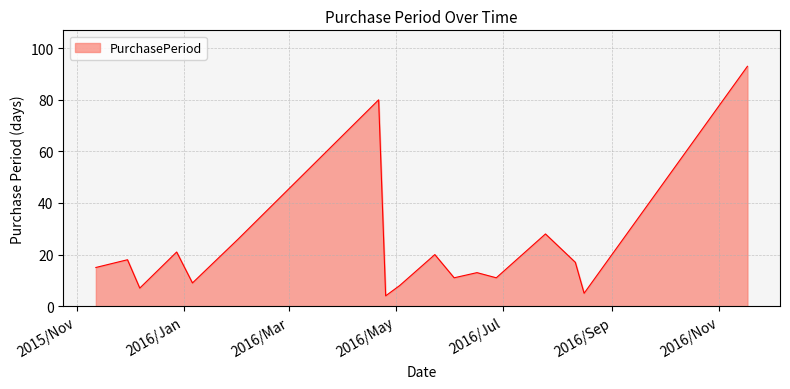

What is the minimum value shown in the chart?

4